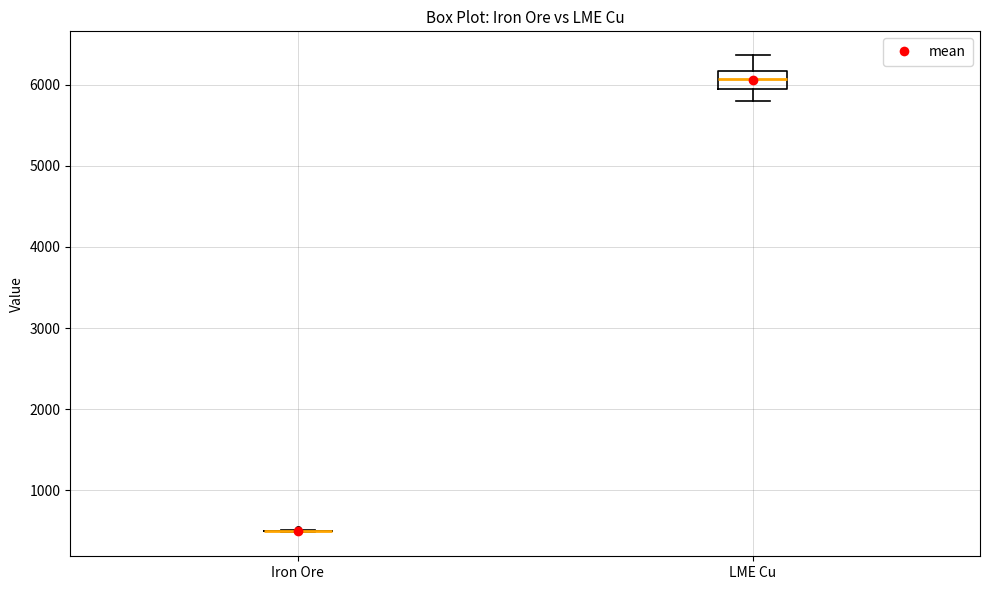

Reading left to right, read every box against the y-axis: the position of its median line, the range the box covers, and the ends of its whiskers. The values are not printed on the chart, so give them approximately, as read against the axis.

Iron Ore: box collapsed to a line at 500, whiskers 500 to 500
LME Cu: median 6100, box 5900 to 6200, whiskers 5800 to 6400